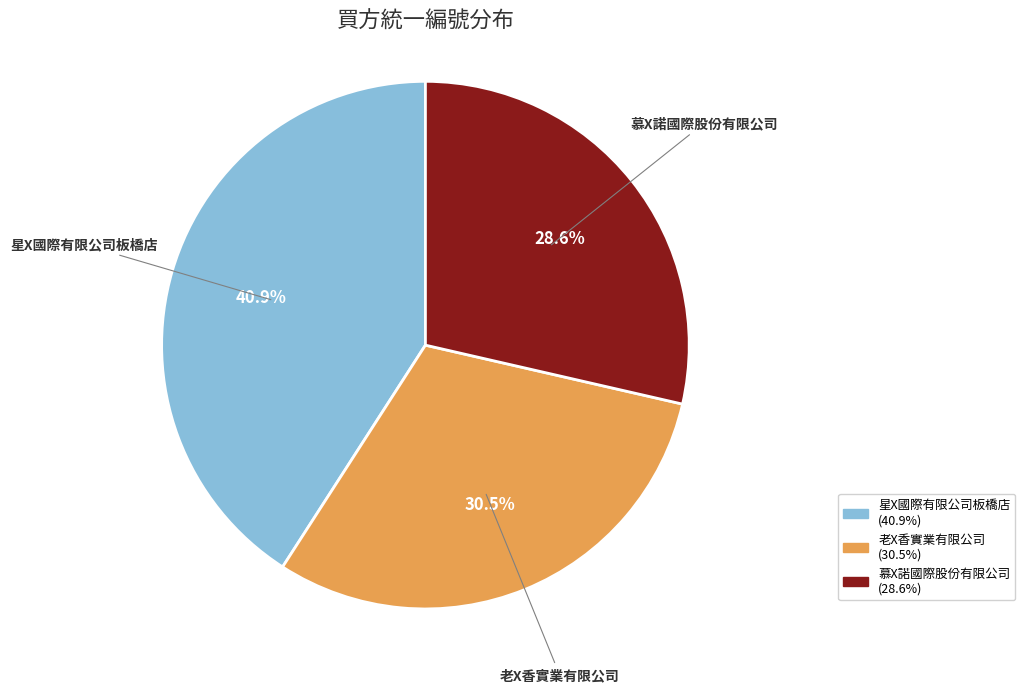

What is the smallest slice in the pie chart?

慕X諾國際股份有限公司